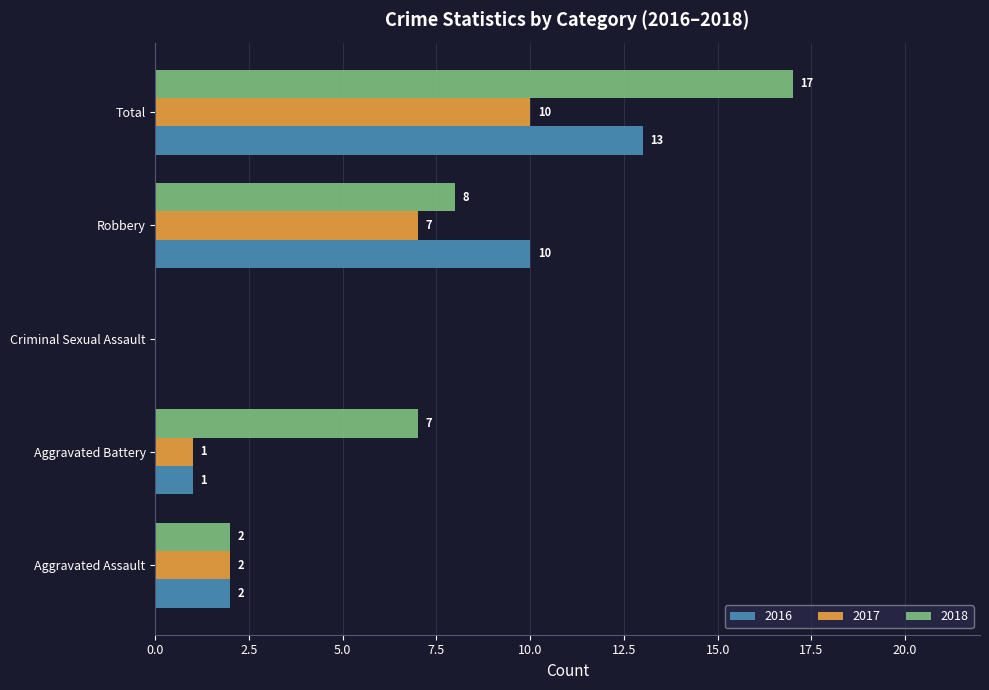

The value of 2016 at Robbery is 10. True or false?

True